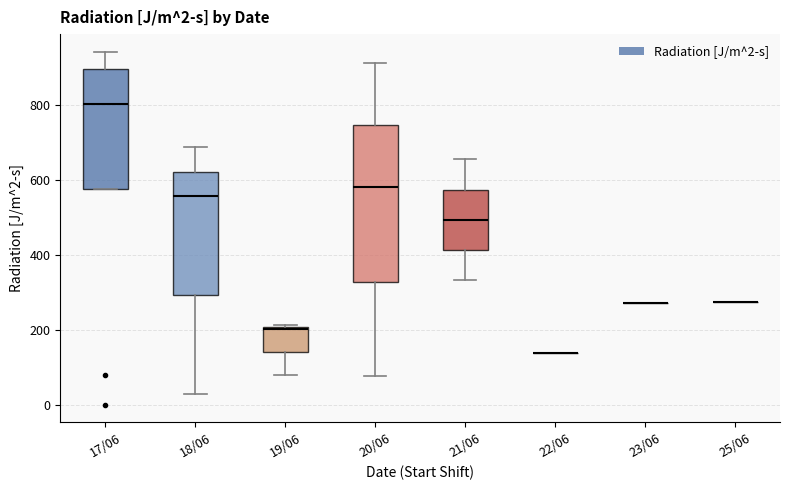

Comparing the boxes themselves (not the whiskers), which one is the tallest?

20/06